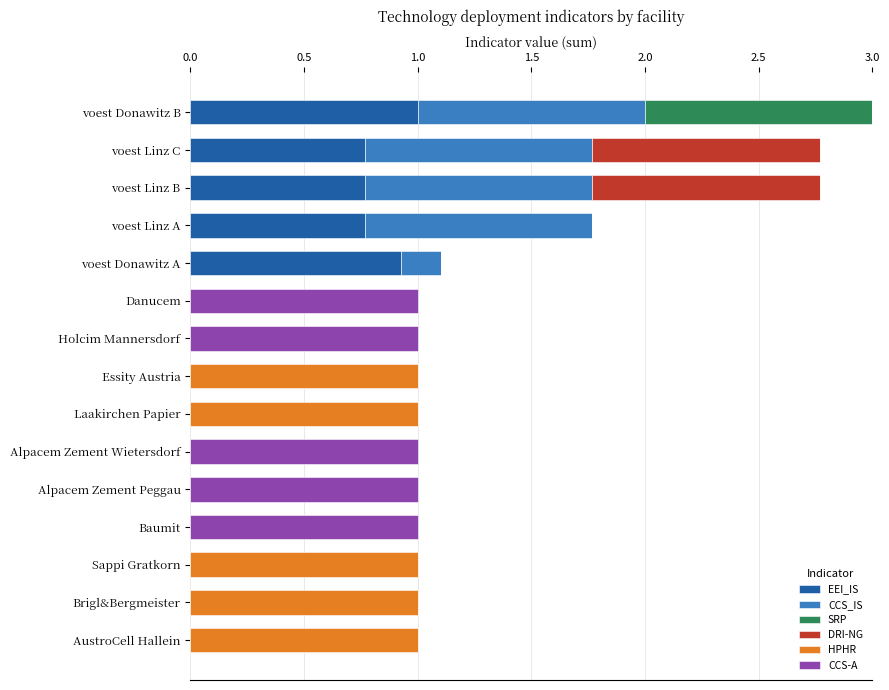

What is the total value across all series at voest Donawitz A?

1.1